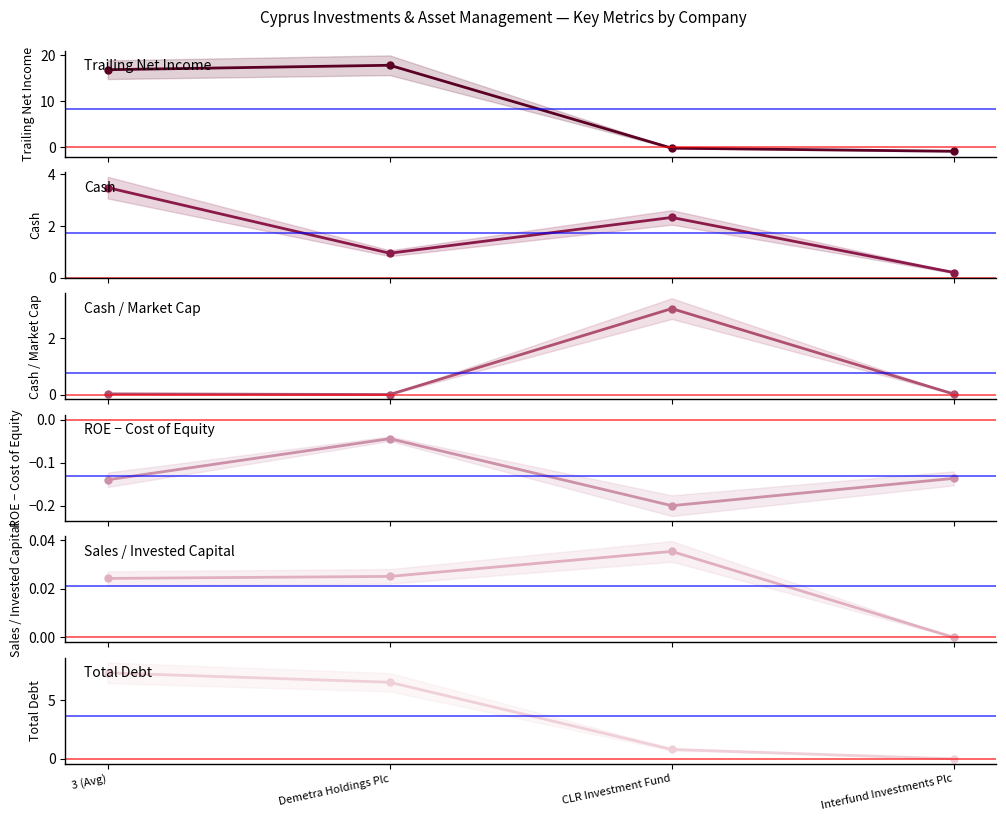

Reading left to right, list all the values displayed in this chart.

trailing_net_income: 16.8	17.8	-0.1	-0.8
cash: 3.5	0.9	2.3	0.2
cash_market_cap: 0.0	0.0	3.0	0.0
roe_cost_equity: -0.1	-0.0	-0.2	-0.1
sales_invested_capital: 0.0	0.0	0.0	0.0
debt_total: 7.4	6.5	0.8	0.0